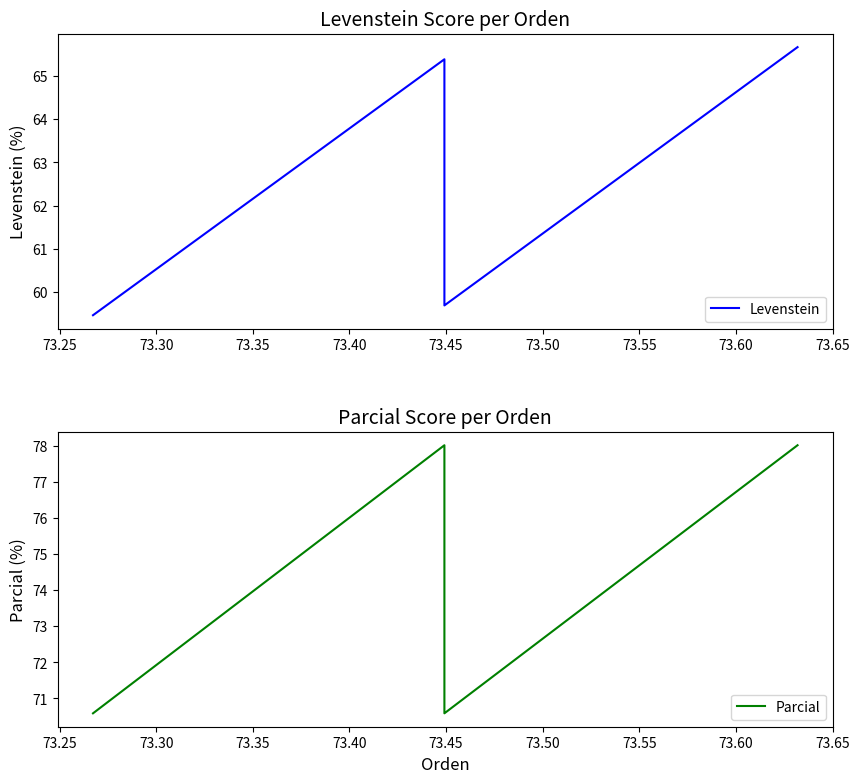

How many data points does each series have?

4